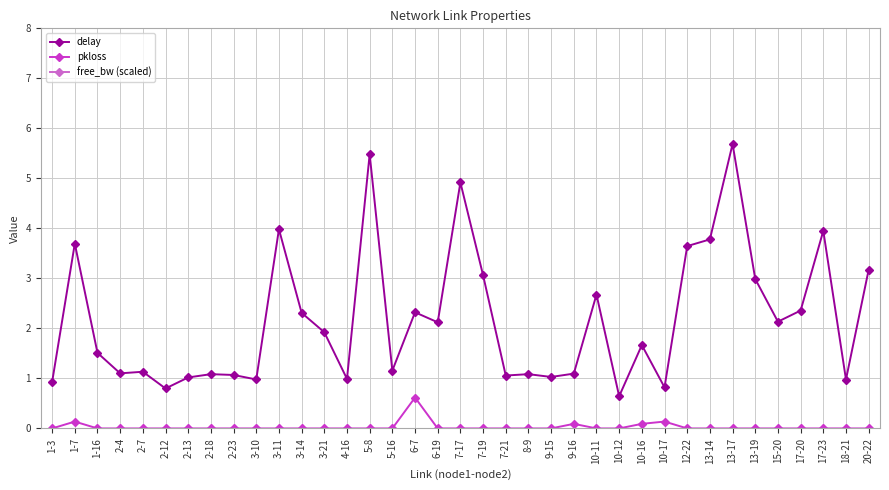

True or false: delay has more than 0 interior local peaks.

True